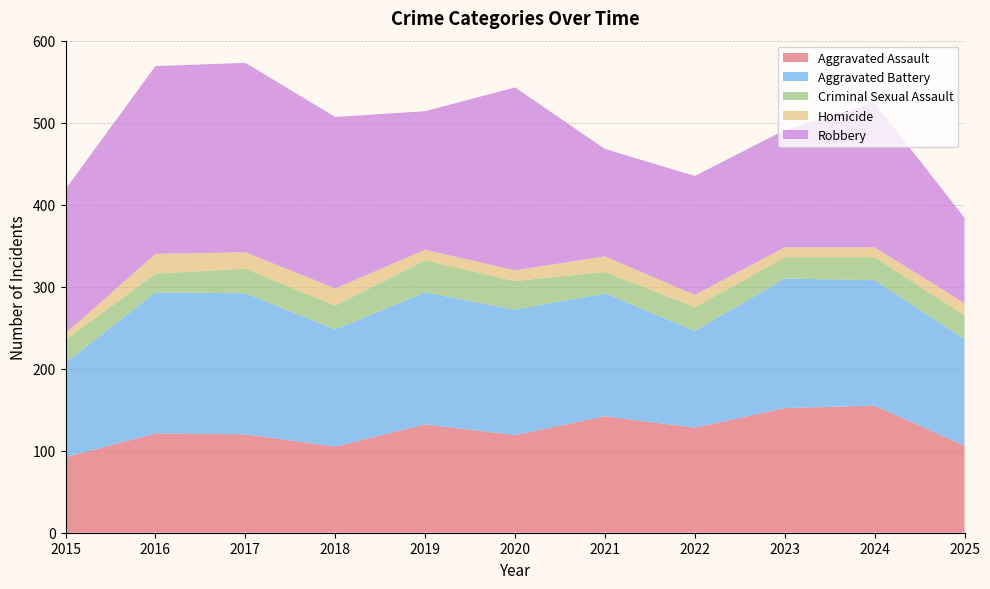

Reading left to right, list all the values displayed in this chart.

Aggravated Assault: 92	121	120	105	132	119	142	128	152	155	106
Aggravated Battery: 115	172	172	143	161	153	150	118	158	153	130
Criminal Sexual Assault: 28	23	30	29	39	35	26	29	26	28	29
Homicide: 8	24	20	21	13	13	19	15	12	12	15
Robbery: 176	229	231	209	169	223	131	145	143	176	104